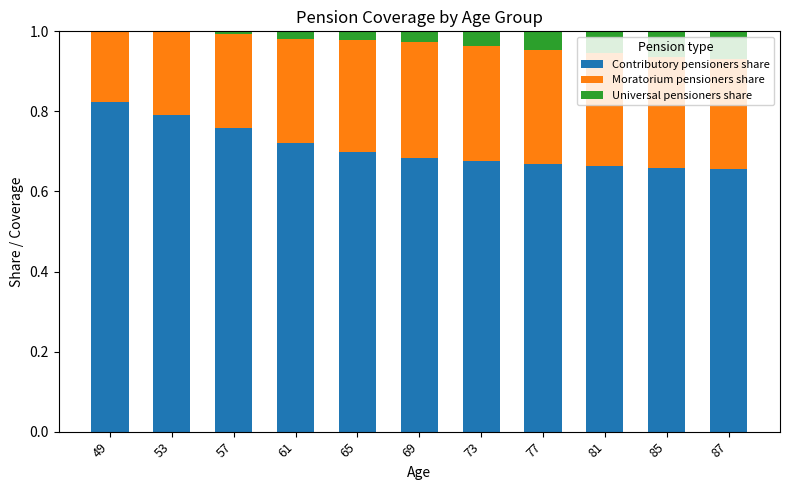

Are the bars horizontal?

No